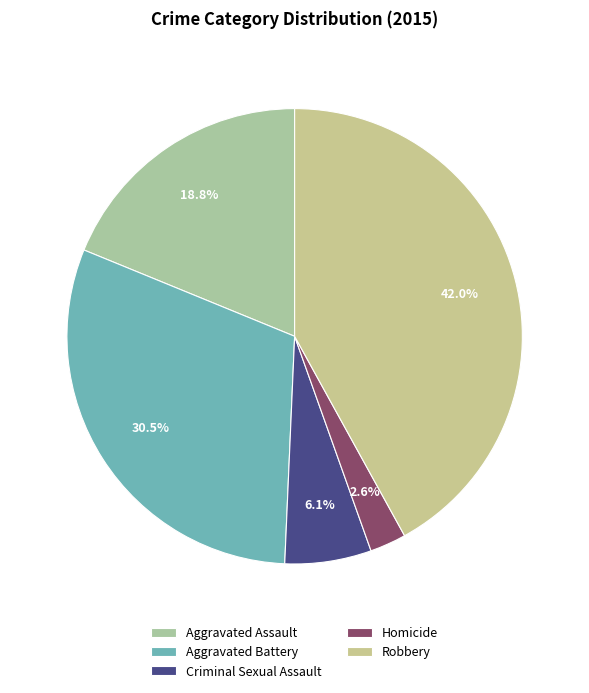

Approximately how many times larger is the value at Homicide compared to Robbery?

0.1